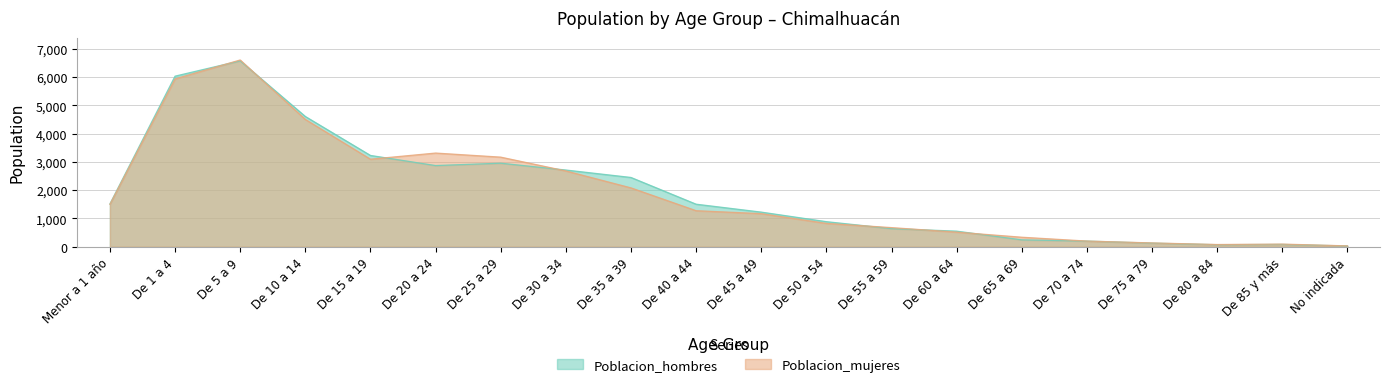

At which category is the sum across all series the highest?

De 5 a 9